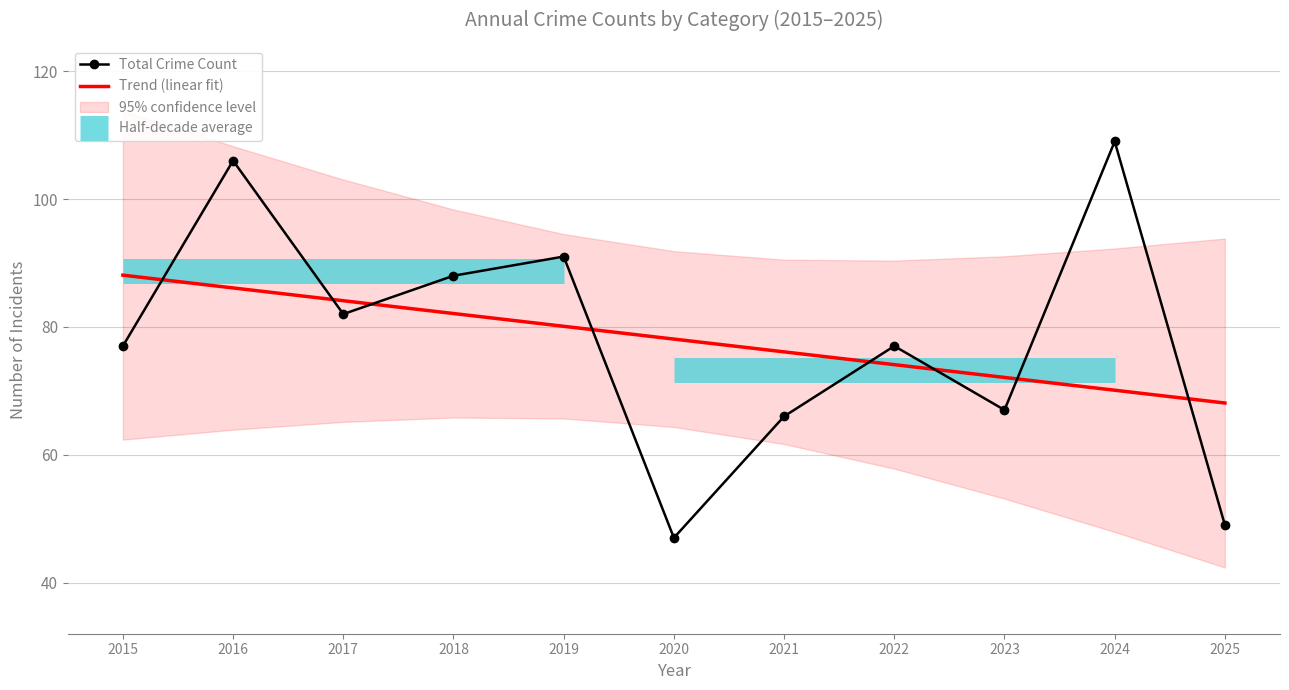

What is the sum of all Total Crime Count values?

859.0